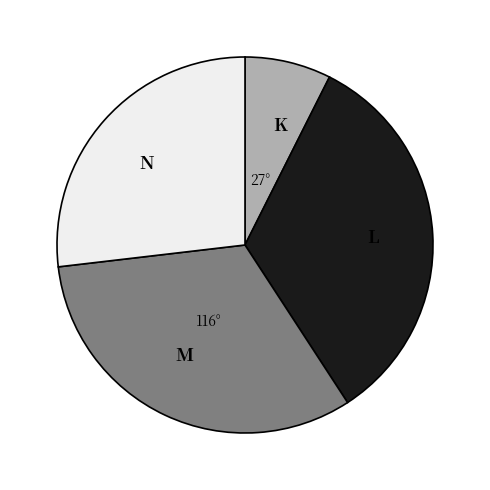

What is the largest slice in the pie chart?

L